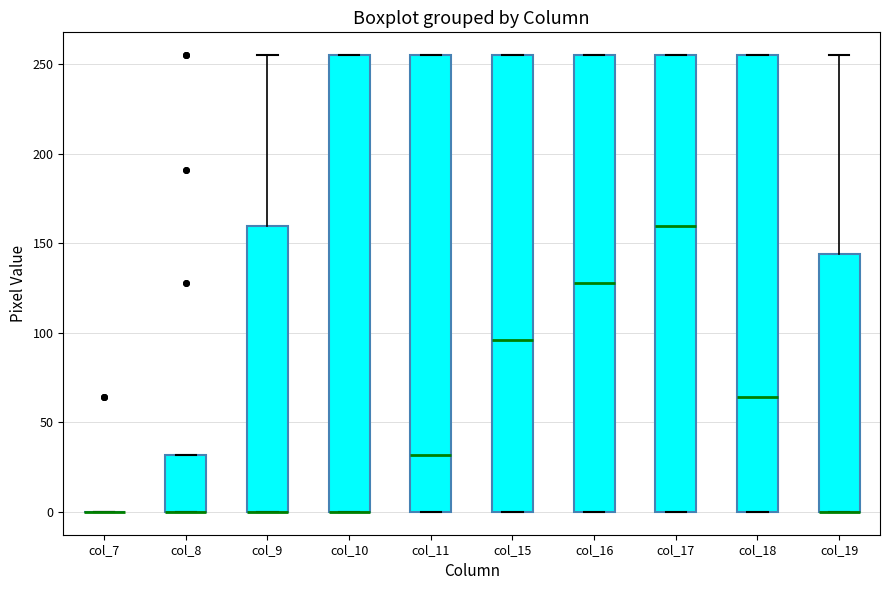

Where is the lower edge of the box for col_19 on the y-axis? The values are not printed on the chart, so give them approximately, as read against the axis.

0